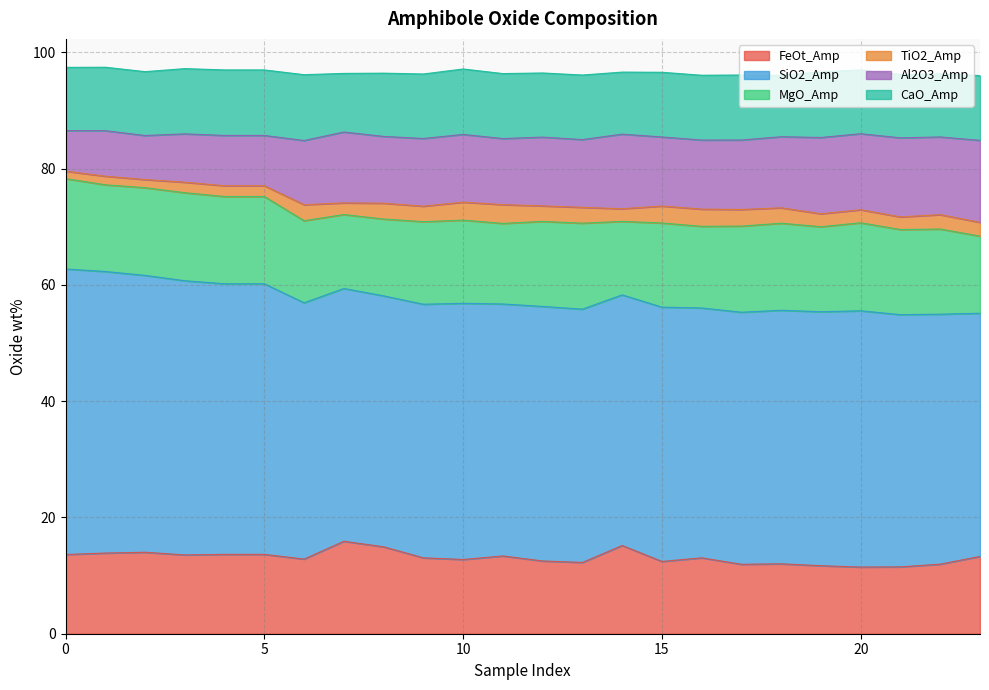

Reading right to left, transcribe all the data shown in this chart.

FeOt_Amp: 13.3	12.0	11.5	11.5	11.7	12.0	11.9	13.1	12.4	15.2	12.3	12.5	13.4	12.8	13.1	15.0	15.9	12.8	13.7	13.7	13.6	14.0	13.9	13.6
SiO2_Amp: 41.8	43.0	43.4	44.1	43.7	43.6	43.4	43.0	43.7	43.1	43.6	43.8	43.3	44.1	43.6	43.2	43.5	44.1	46.6	46.6	47.2	47.6	48.4	49.1
MgO_Amp: 13.3	14.6	14.6	15.1	14.6	15.0	14.8	14.0	14.5	12.6	14.8	14.6	13.9	14.3	14.2	13.2	12.7	14.1	15.0	15.0	15.1	15.1	14.9	15.5
TiO2_Amp: 2.4	2.5	2.2	2.2	2.2	2.7	2.9	3.0	2.9	2.2	2.7	2.7	3.2	3.1	2.7	2.7	2.0	2.8	1.9	1.9	1.8	1.4	1.5	1.3
Al2O3_Amp: 14.1	13.4	13.6	13.1	13.1	12.2	12.0	11.9	11.9	12.8	11.7	11.8	11.4	11.7	11.6	11.5	12.2	11.0	8.7	8.7	8.3	7.6	7.8	7.0
CaO_Amp: 11.1	10.8	10.9	11.0	11.3	10.6	11.2	11.1	11.1	10.7	11.1	11.0	11.2	11.3	11.1	10.9	10.1	11.3	11.3	11.3	11.2	11.0	10.9	10.9